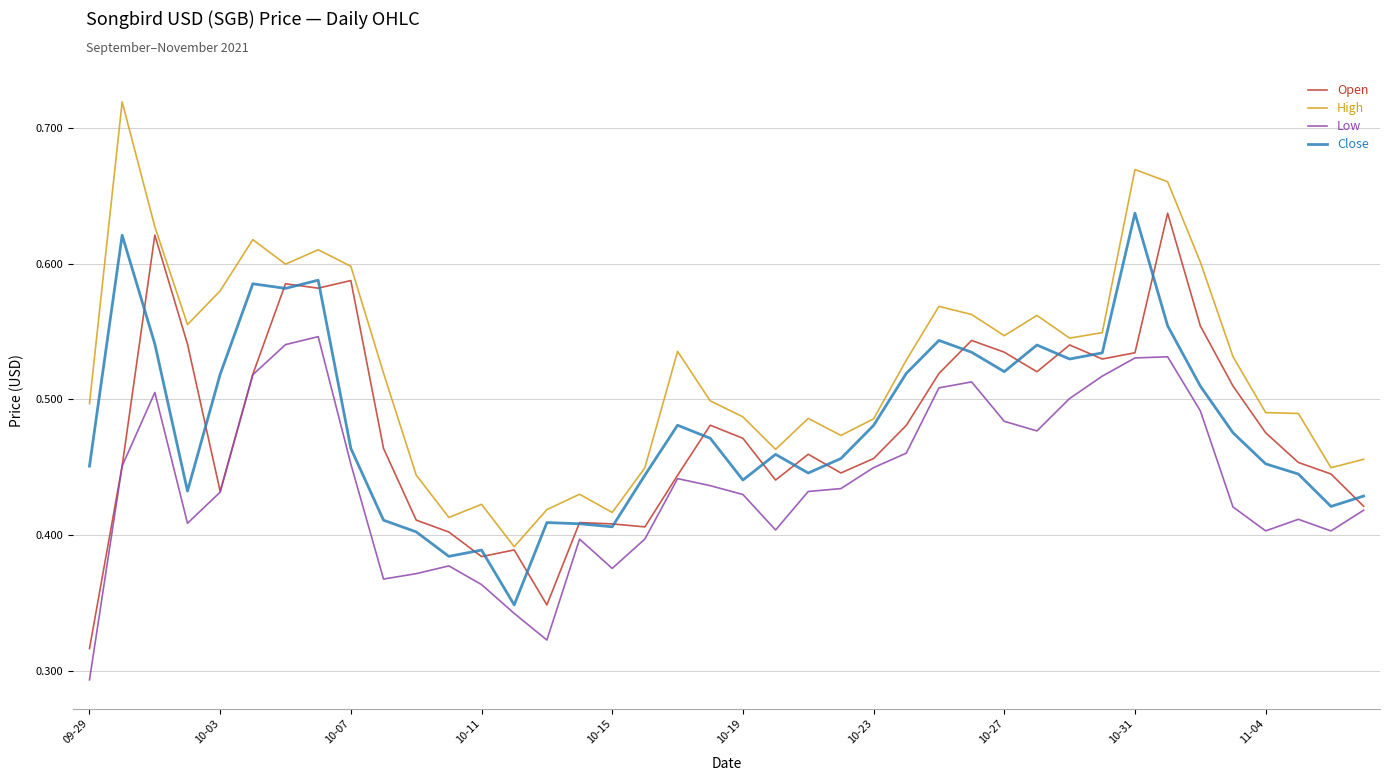

What are all the series names shown in the legend?

Open, High, Low, Close